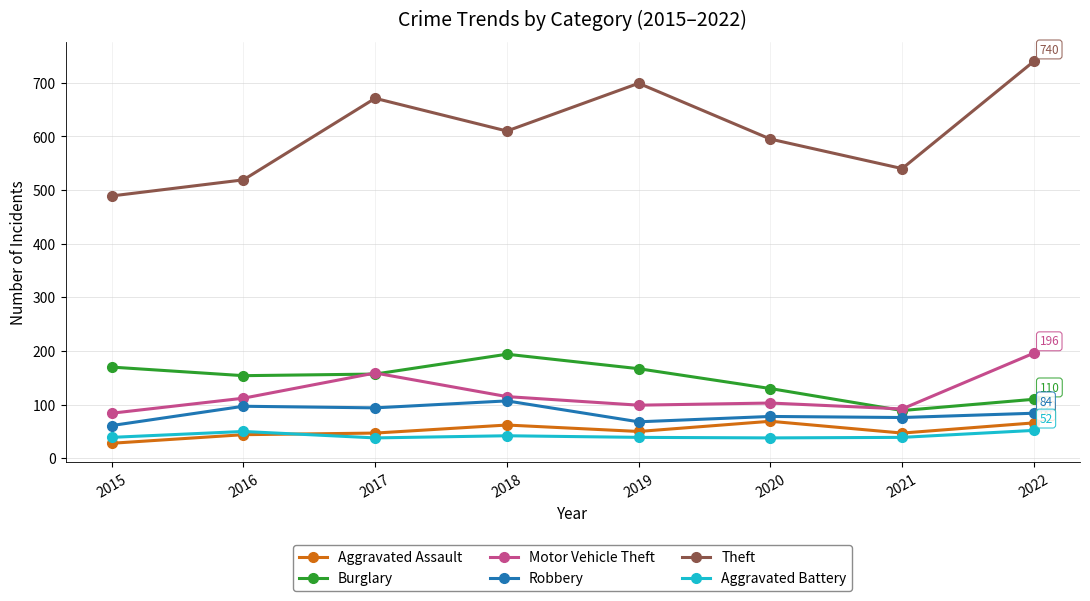

Does the chart have visible grid lines?

Yes